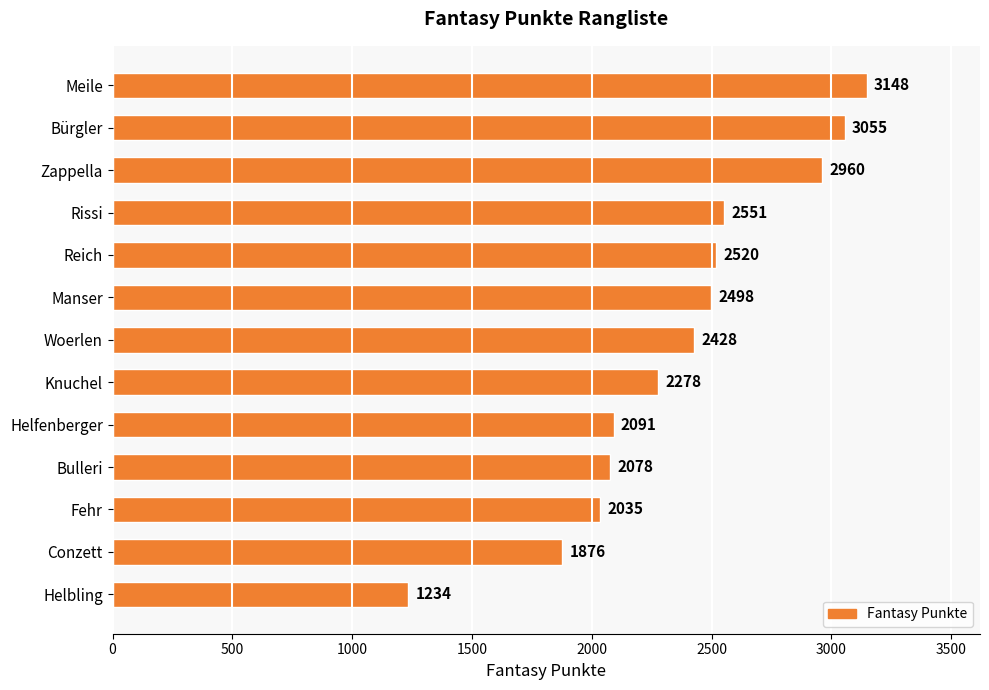

What is the difference between the maximum and minimum values?

1914